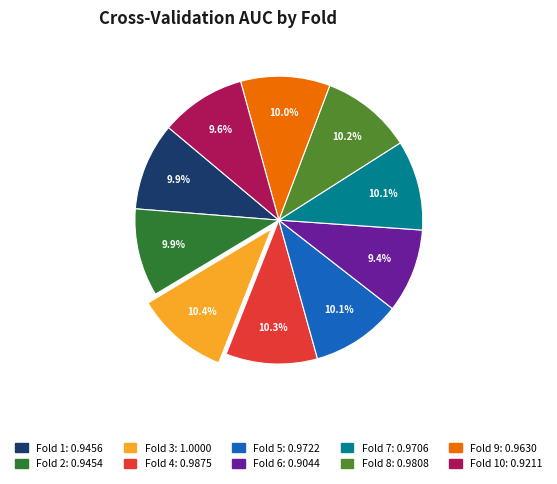

Is there a majority slice in this chart?

No